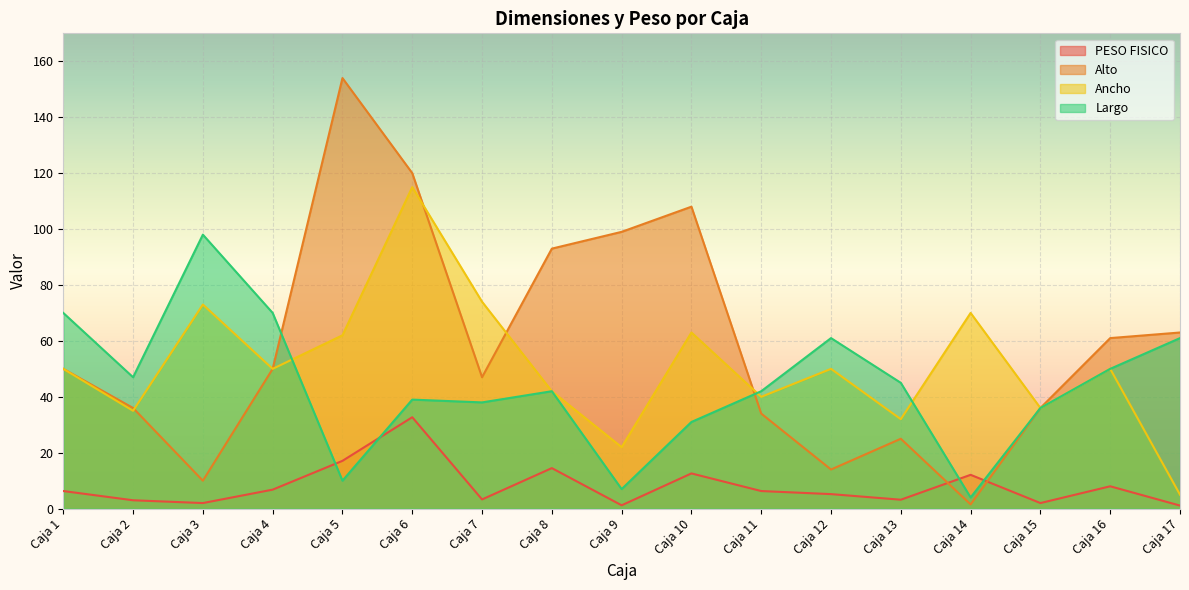

True or false: Ancho and PESO FISICO intersect in this chart.

False